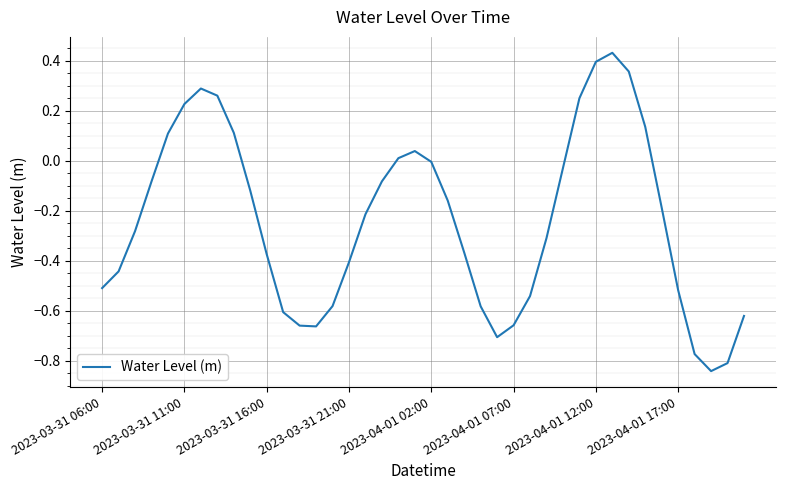

Does the chart have visible grid lines?

Yes